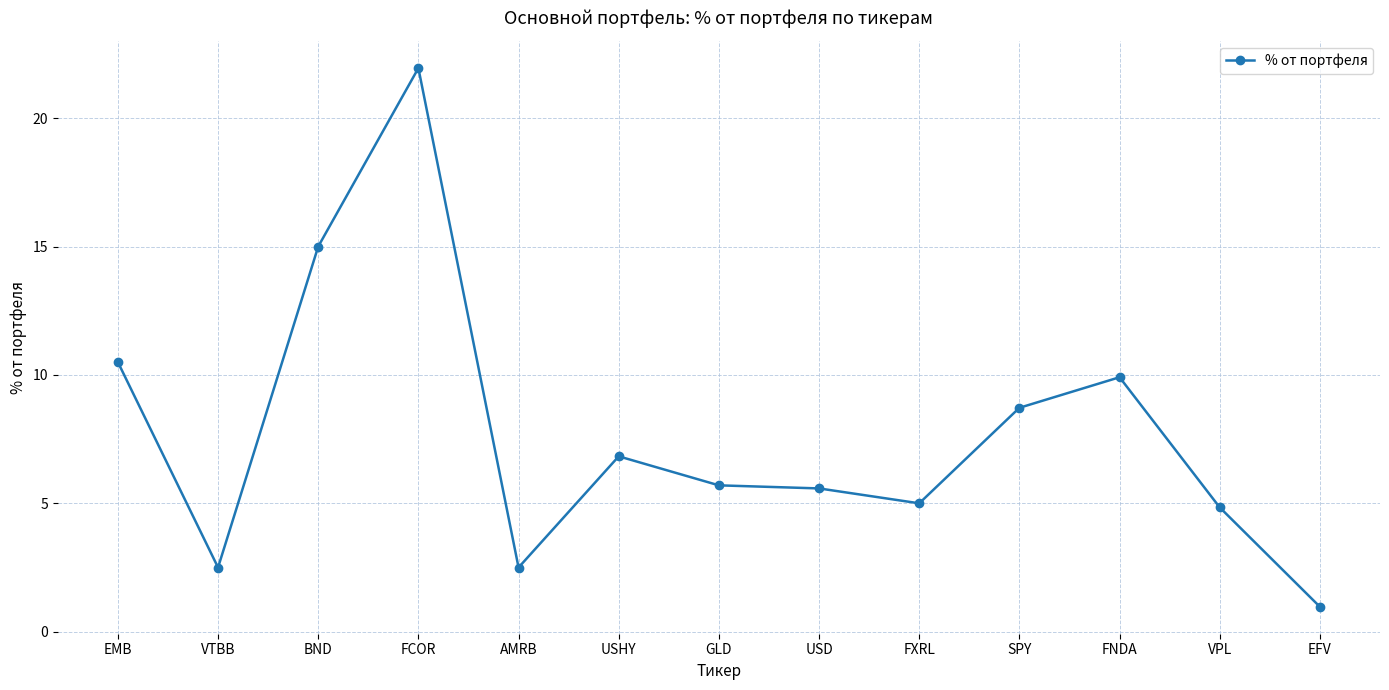

At which category does the data reach its first local valley?

VTBB